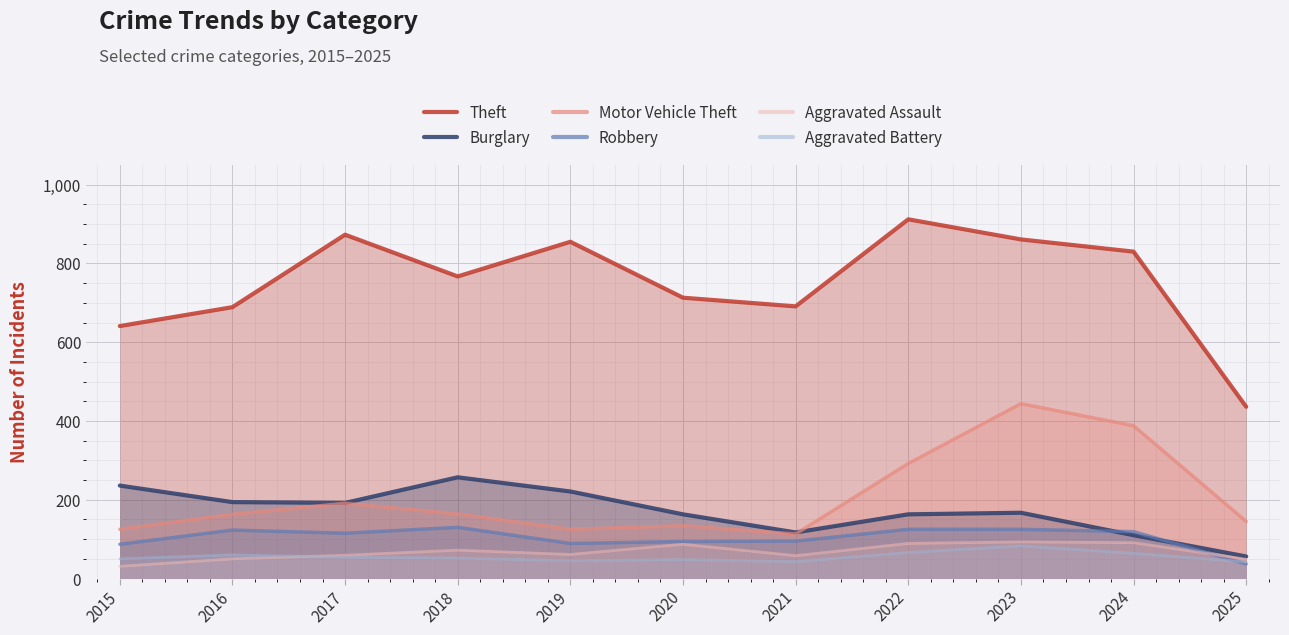

The value of Aggravated Battery at 2024 is 64. True or false?

True